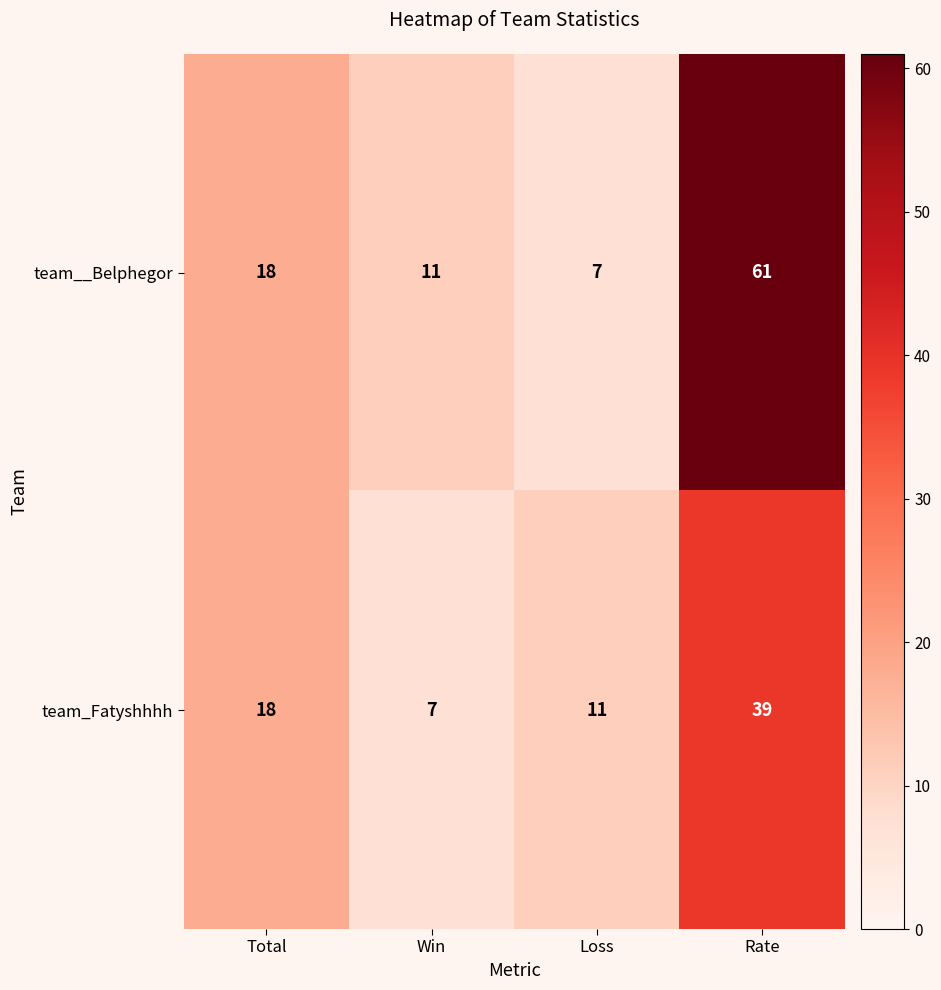

Reading left to right, transcribe all the data shown in this chart.

team__Belphegor: 18	11	7	61
team_Fatyshhhh: 18	7	11	39